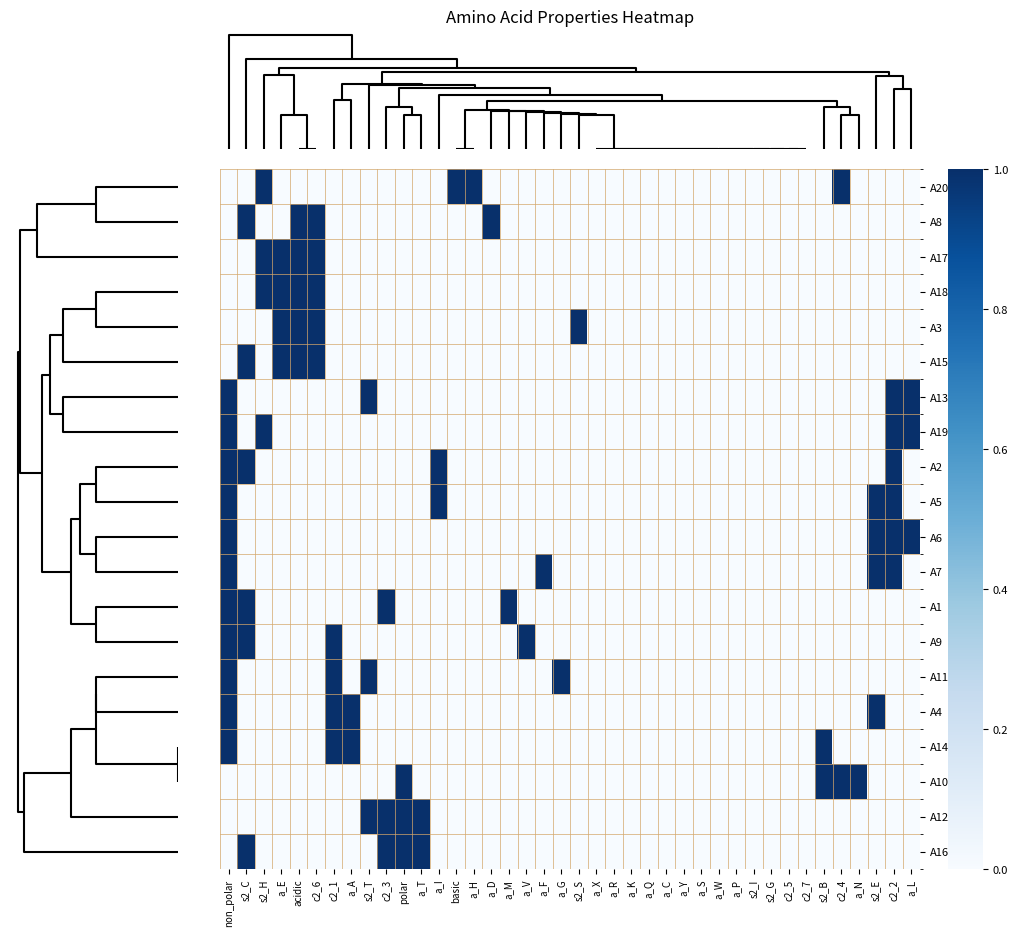

Reading right to left, extract all data points from this chart.

A20: a_L=0	c2_2=0	s2_E=0	a_N=0	c2_4=1	s2_B=0	c2_7=0	c2_5=0	s2_G=0	s2_I=0	a_P=0	a_W=0	a_S=0	a_Y=0	a_C=0	a_Q=0	a_K=0	a_R=0	a_X=0	s2_S=0	a_G=0	a_F=0	a_V=0	a_M=0	a_D=0	a_H=1	basic=1	a_I=0	a_T=0	polar=0	c2_3=0	s2_T=0	a_A=0	c2_1=0	c2_6=0	acidic=0	a_E=0	s2_H=1	s2_C=0	non_polar=0
A8: a_L=0	c2_2=0	s2_E=0	a_N=0	c2_4=0	s2_B=0	c2_7=0	c2_5=0	s2_G=0	s2_I=0	a_P=0	a_W=0	a_S=0	a_Y=0	a_C=0	a_Q=0	a_K=0	a_R=0	a_X=0	s2_S=0	a_G=0	a_F=0	a_V=0	a_M=0	a_D=1	a_H=0	basic=0	a_I=0	a_T=0	polar=0	c2_3=0	s2_T=0	a_A=0	c2_1=0	c2_6=1	acidic=1	a_E=0	s2_H=0	s2_C=1	non_polar=0
A17: a_L=0	c2_2=0	s2_E=0	a_N=0	c2_4=0	s2_B=0	c2_7=0	c2_5=0	s2_G=0	s2_I=0	a_P=0	a_W=0	a_S=0	a_Y=0	a_C=0	a_Q=0	a_K=0	a_R=0	a_X=0	s2_S=0	a_G=0	a_F=0	a_V=0	a_M=0	a_D=0	a_H=0	basic=0	a_I=0	a_T=0	polar=0	c2_3=0	s2_T=0	a_A=0	c2_1=0	c2_6=1	acidic=1	a_E=1	s2_H=1	s2_C=0	non_polar=0
A18: a_L=0	c2_2=0	s2_E=0	a_N=0	c2_4=0	s2_B=0	c2_7=0	c2_5=0	s2_G=0	s2_I=0	a_P=0	a_W=0	a_S=0	a_Y=0	a_C=0	a_Q=0	a_K=0	a_R=0	a_X=0	s2_S=0	a_G=0	a_F=0	a_V=0	a_M=0	a_D=0	a_H=0	basic=0	a_I=0	a_T=0	polar=0	c2_3=0	s2_T=0	a_A=0	c2_1=0	c2_6=1	acidic=1	a_E=1	s2_H=1	s2_C=0	non_polar=0
A3: a_L=0	c2_2=0	s2_E=0	a_N=0	c2_4=0	s2_B=0	c2_7=0	c2_5=0	s2_G=0	s2_I=0	a_P=0	a_W=0	a_S=0	a_Y=0	a_C=0	a_Q=0	a_K=0	a_R=0	a_X=0	s2_S=1	a_G=0	a_F=0	a_V=0	a_M=0	a_D=0	a_H=0	basic=0	a_I=0	a_T=0	polar=0	c2_3=0	s2_T=0	a_A=0	c2_1=0	c2_6=1	acidic=1	a_E=1	s2_H=0	s2_C=0	non_polar=0
A15: a_L=0	c2_2=0	s2_E=0	a_N=0	c2_4=0	s2_B=0	c2_7=0	c2_5=0	s2_G=0	s2_I=0	a_P=0	a_W=0	a_S=0	a_Y=0	a_C=0	a_Q=0	a_K=0	a_R=0	a_X=0	s2_S=0	a_G=0	a_F=0	a_V=0	a_M=0	a_D=0	a_H=0	basic=0	a_I=0	a_T=0	polar=0	c2_3=0	s2_T=0	a_A=0	c2_1=0	c2_6=1	acidic=1	a_E=1	s2_H=0	s2_C=1	non_polar=0
A13: a_L=1	c2_2=1	s2_E=0	a_N=0	c2_4=0	s2_B=0	c2_7=0	c2_5=0	s2_G=0	s2_I=0	a_P=0	a_W=0	a_S=0	a_Y=0	a_C=0	a_Q=0	a_K=0	a_R=0	a_X=0	s2_S=0	a_G=0	a_F=0	a_V=0	a_M=0	a_D=0	a_H=0	basic=0	a_I=0	a_T=0	polar=0	c2_3=0	s2_T=1	a_A=0	c2_1=0	c2_6=0	acidic=0	a_E=0	s2_H=0	s2_C=0	non_polar=1
A19: a_L=1	c2_2=1	s2_E=0	a_N=0	c2_4=0	s2_B=0	c2_7=0	c2_5=0	s2_G=0	s2_I=0	a_P=0	a_W=0	a_S=0	a_Y=0	a_C=0	a_Q=0	a_K=0	a_R=0	a_X=0	s2_S=0	a_G=0	a_F=0	a_V=0	a_M=0	a_D=0	a_H=0	basic=0	a_I=0	a_T=0	polar=0	c2_3=0	s2_T=0	a_A=0	c2_1=0	c2_6=0	acidic=0	a_E=0	s2_H=1	s2_C=0	non_polar=1
A2: a_L=0	c2_2=1	s2_E=0	a_N=0	c2_4=0	s2_B=0	c2_7=0	c2_5=0	s2_G=0	s2_I=0	a_P=0	a_W=0	a_S=0	a_Y=0	a_C=0	a_Q=0	a_K=0	a_R=0	a_X=0	s2_S=0	a_G=0	a_F=0	a_V=0	a_M=0	a_D=0	a_H=0	basic=0	a_I=1	a_T=0	polar=0	c2_3=0	s2_T=0	a_A=0	c2_1=0	c2_6=0	acidic=0	a_E=0	s2_H=0	s2_C=1	non_polar=1
A5: a_L=0	c2_2=1	s2_E=1	a_N=0	c2_4=0	s2_B=0	c2_7=0	c2_5=0	s2_G=0	s2_I=0	a_P=0	a_W=0	a_S=0	a_Y=0	a_C=0	a_Q=0	a_K=0	a_R=0	a_X=0	s2_S=0	a_G=0	a_F=0	a_V=0	a_M=0	a_D=0	a_H=0	basic=0	a_I=1	a_T=0	polar=0	c2_3=0	s2_T=0	a_A=0	c2_1=0	c2_6=0	acidic=0	a_E=0	s2_H=0	s2_C=0	non_polar=1
A6: a_L=1	c2_2=1	s2_E=1	a_N=0	c2_4=0	s2_B=0	c2_7=0	c2_5=0	s2_G=0	s2_I=0	a_P=0	a_W=0	a_S=0	a_Y=0	a_C=0	a_Q=0	a_K=0	a_R=0	a_X=0	s2_S=0	a_G=0	a_F=0	a_V=0	a_M=0	a_D=0	a_H=0	basic=0	a_I=0	a_T=0	polar=0	c2_3=0	s2_T=0	a_A=0	c2_1=0	c2_6=0	acidic=0	a_E=0	s2_H=0	s2_C=0	non_polar=1
A7: a_L=0	c2_2=1	s2_E=1	a_N=0	c2_4=0	s2_B=0	c2_7=0	c2_5=0	s2_G=0	s2_I=0	a_P=0	a_W=0	a_S=0	a_Y=0	a_C=0	a_Q=0	a_K=0	a_R=0	a_X=0	s2_S=0	a_G=0	a_F=1	a_V=0	a_M=0	a_D=0	a_H=0	basic=0	a_I=0	a_T=0	polar=0	c2_3=0	s2_T=0	a_A=0	c2_1=0	c2_6=0	acidic=0	a_E=0	s2_H=0	s2_C=0	non_polar=1
A1: a_L=0	c2_2=0	s2_E=0	a_N=0	c2_4=0	s2_B=0	c2_7=0	c2_5=0	s2_G=0	s2_I=0	a_P=0	a_W=0	a_S=0	a_Y=0	a_C=0	a_Q=0	a_K=0	a_R=0	a_X=0	s2_S=0	a_G=0	a_F=0	a_V=0	a_M=1	a_D=0	a_H=0	basic=0	a_I=0	a_T=0	polar=0	c2_3=1	s2_T=0	a_A=0	c2_1=0	c2_6=0	acidic=0	a_E=0	s2_H=0	s2_C=1	non_polar=1
A9: a_L=0	c2_2=0	s2_E=0	a_N=0	c2_4=0	s2_B=0	c2_7=0	c2_5=0	s2_G=0	s2_I=0	a_P=0	a_W=0	a_S=0	a_Y=0	a_C=0	a_Q=0	a_K=0	a_R=0	a_X=0	s2_S=0	a_G=0	a_F=0	a_V=1	a_M=0	a_D=0	a_H=0	basic=0	a_I=0	a_T=0	polar=0	c2_3=0	s2_T=0	a_A=0	c2_1=1	c2_6=0	acidic=0	a_E=0	s2_H=0	s2_C=1	non_polar=1
A11: a_L=0	c2_2=0	s2_E=0	a_N=0	c2_4=0	s2_B=0	c2_7=0	c2_5=0	s2_G=0	s2_I=0	a_P=0	a_W=0	a_S=0	a_Y=0	a_C=0	a_Q=0	a_K=0	a_R=0	a_X=0	s2_S=0	a_G=1	a_F=0	a_V=0	a_M=0	a_D=0	a_H=0	basic=0	a_I=0	a_T=0	polar=0	c2_3=0	s2_T=1	a_A=0	c2_1=1	c2_6=0	acidic=0	a_E=0	s2_H=0	s2_C=0	non_polar=1
A4: a_L=0	c2_2=0	s2_E=1	a_N=0	c2_4=0	s2_B=0	c2_7=0	c2_5=0	s2_G=0	s2_I=0	a_P=0	a_W=0	a_S=0	a_Y=0	a_C=0	a_Q=0	a_K=0	a_R=0	a_X=0	s2_S=0	a_G=0	a_F=0	a_V=0	a_M=0	a_D=0	a_H=0	basic=0	a_I=0	a_T=0	polar=0	c2_3=0	s2_T=0	a_A=1	c2_1=1	c2_6=0	acidic=0	a_E=0	s2_H=0	s2_C=0	non_polar=1
A14: a_L=0	c2_2=0	s2_E=0	a_N=0	c2_4=0	s2_B=1	c2_7=0	c2_5=0	s2_G=0	s2_I=0	a_P=0	a_W=0	a_S=0	a_Y=0	a_C=0	a_Q=0	a_K=0	a_R=0	a_X=0	s2_S=0	a_G=0	a_F=0	a_V=0	a_M=0	a_D=0	a_H=0	basic=0	a_I=0	a_T=0	polar=0	c2_3=0	s2_T=0	a_A=1	c2_1=1	c2_6=0	acidic=0	a_E=0	s2_H=0	s2_C=0	non_polar=1
A10: a_L=0	c2_2=0	s2_E=0	a_N=1	c2_4=1	s2_B=1	c2_7=0	c2_5=0	s2_G=0	s2_I=0	a_P=0	a_W=0	a_S=0	a_Y=0	a_C=0	a_Q=0	a_K=0	a_R=0	a_X=0	s2_S=0	a_G=0	a_F=0	a_V=0	a_M=0	a_D=0	a_H=0	basic=0	a_I=0	a_T=0	polar=1	c2_3=0	s2_T=0	a_A=0	c2_1=0	c2_6=0	acidic=0	a_E=0	s2_H=0	s2_C=0	non_polar=0
A12: a_L=0	c2_2=0	s2_E=0	a_N=0	c2_4=0	s2_B=0	c2_7=0	c2_5=0	s2_G=0	s2_I=0	a_P=0	a_W=0	a_S=0	a_Y=0	a_C=0	a_Q=0	a_K=0	a_R=0	a_X=0	s2_S=0	a_G=0	a_F=0	a_V=0	a_M=0	a_D=0	a_H=0	basic=0	a_I=0	a_T=1	polar=1	c2_3=1	s2_T=1	a_A=0	c2_1=0	c2_6=0	acidic=0	a_E=0	s2_H=0	s2_C=0	non_polar=0
A16: a_L=0	c2_2=0	s2_E=0	a_N=0	c2_4=0	s2_B=0	c2_7=0	c2_5=0	s2_G=0	s2_I=0	a_P=0	a_W=0	a_S=0	a_Y=0	a_C=0	a_Q=0	a_K=0	a_R=0	a_X=0	s2_S=0	a_G=0	a_F=0	a_V=0	a_M=0	a_D=0	a_H=0	basic=0	a_I=0	a_T=1	polar=1	c2_3=1	s2_T=0	a_A=0	c2_1=0	c2_6=0	acidic=0	a_E=0	s2_H=0	s2_C=1	non_polar=0